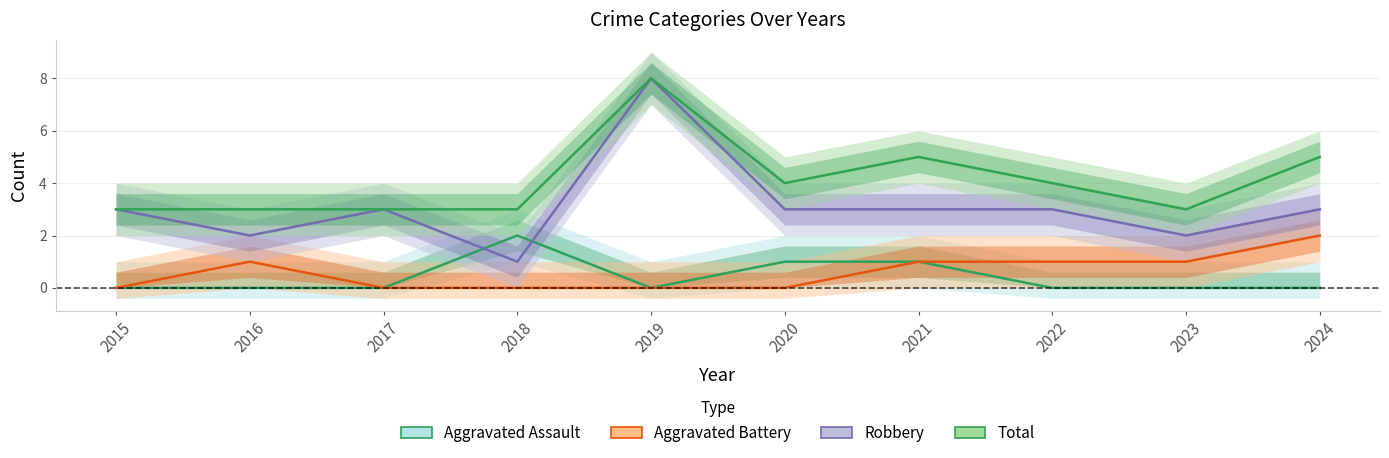

Which series changed the most between 2016 and 2022?

Robbery